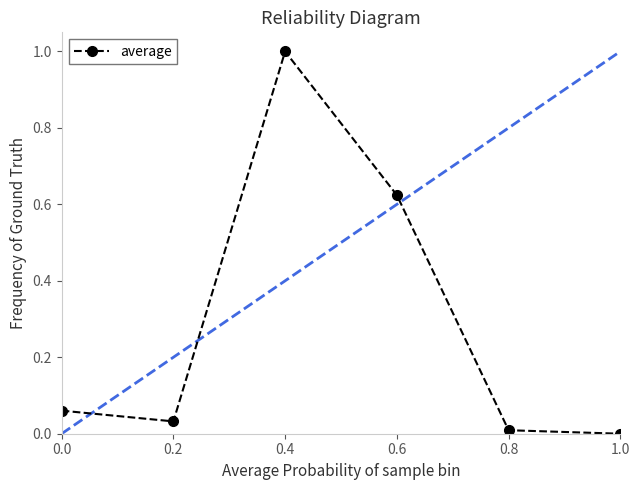

True or false: there are more than 0 points higher than both neighbors.

True